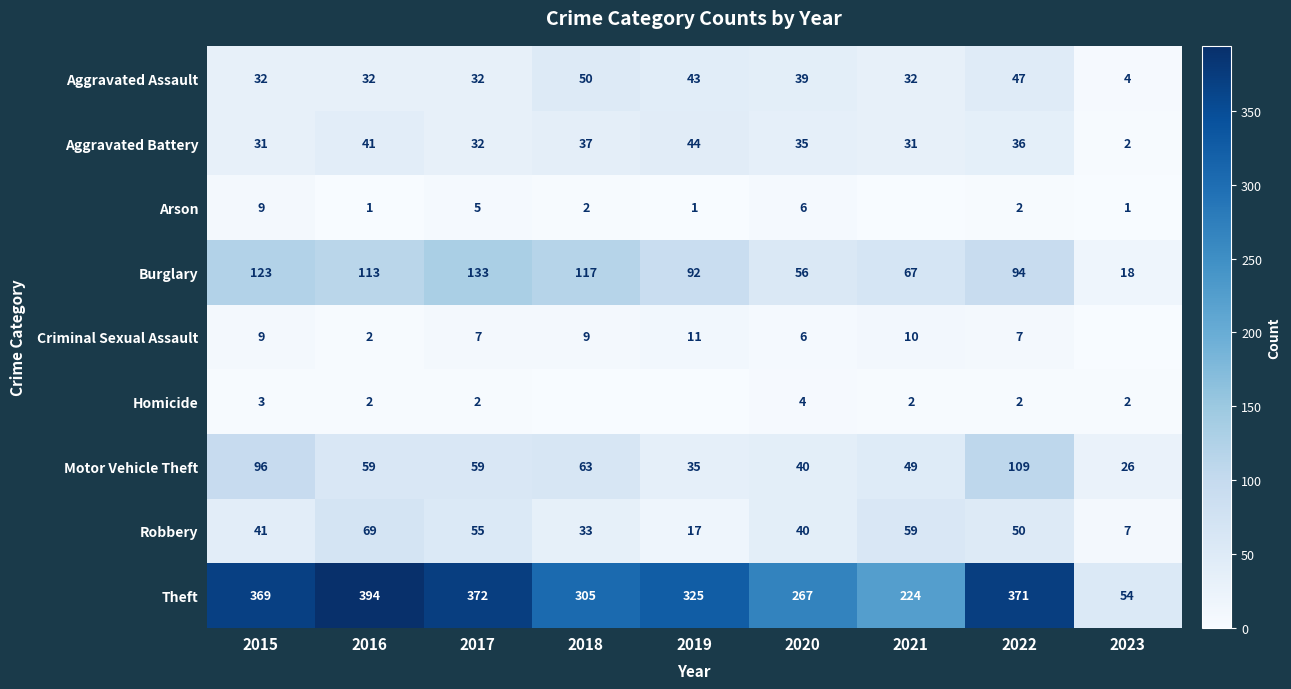

At which label does Robbery reach its minimum?

2023